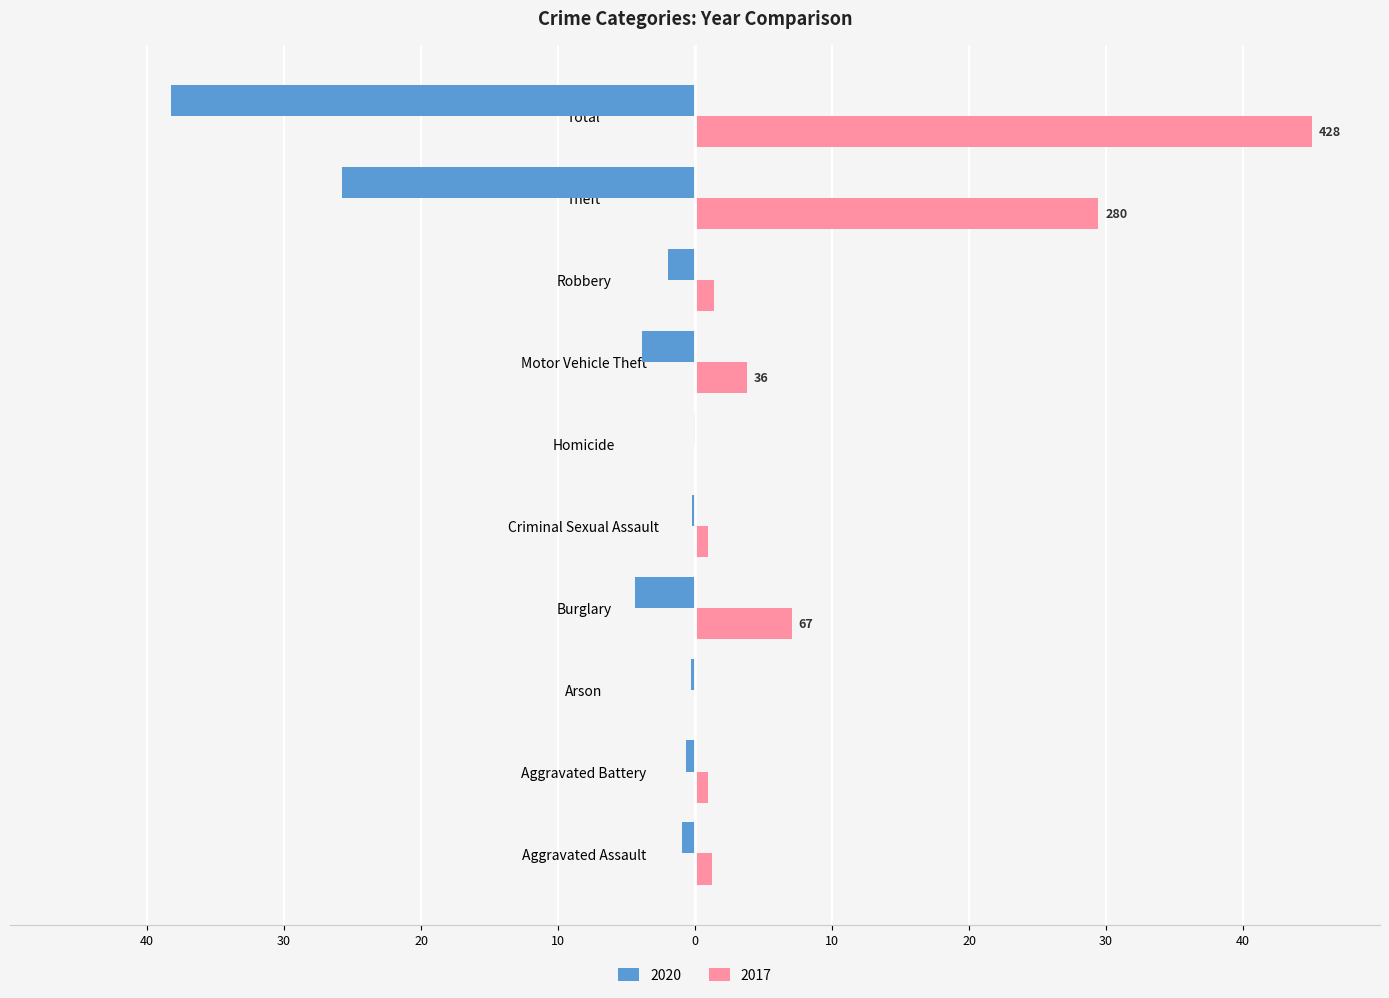

What are all the series names shown in the legend?

2020, 2017